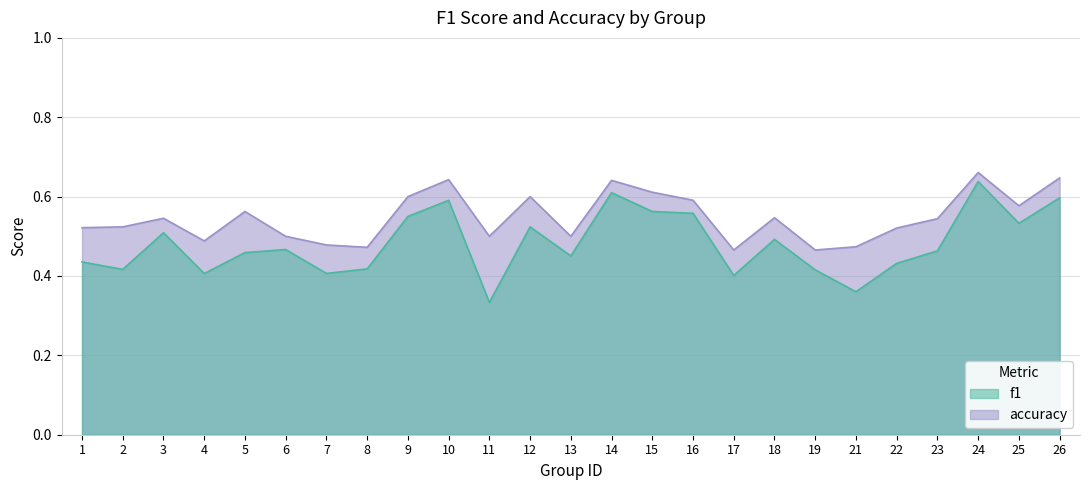

Where is accuracy nearest to the value 0?

17